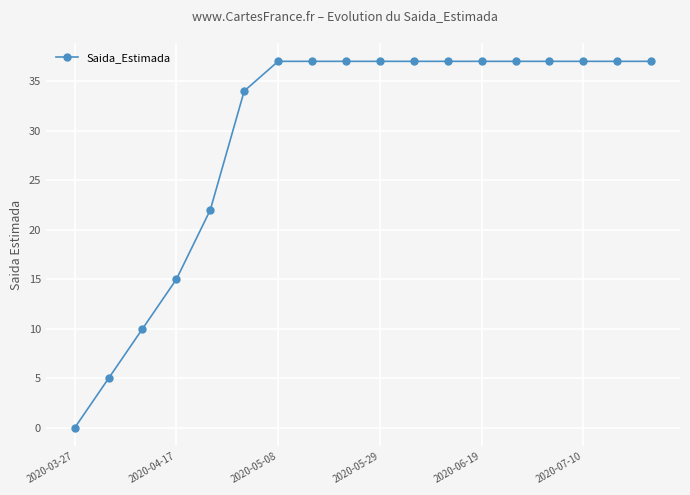

What is the greatest value displayed?

37